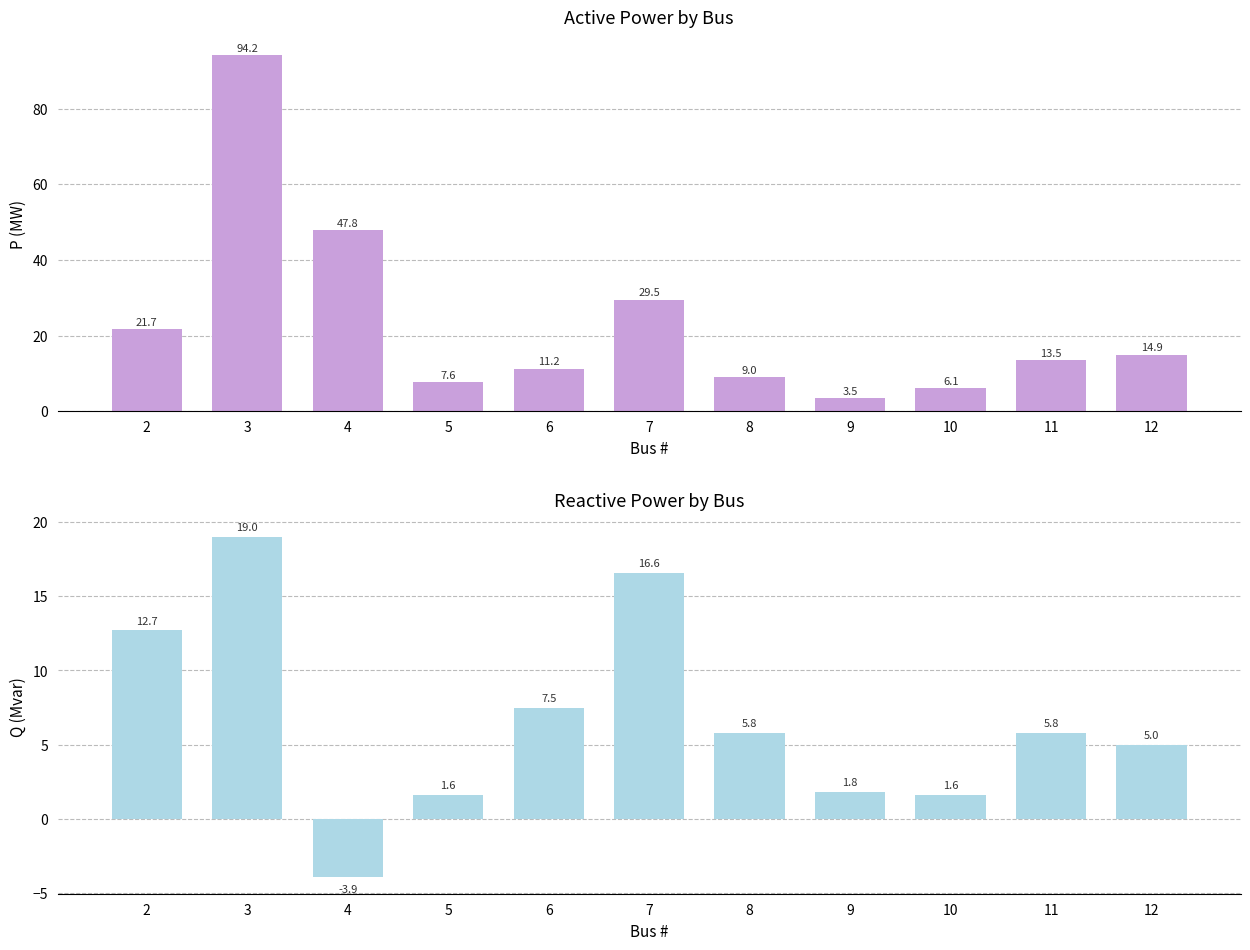

What is the difference between the second highest and minimum values in the Q (Mvar) series?

20.5